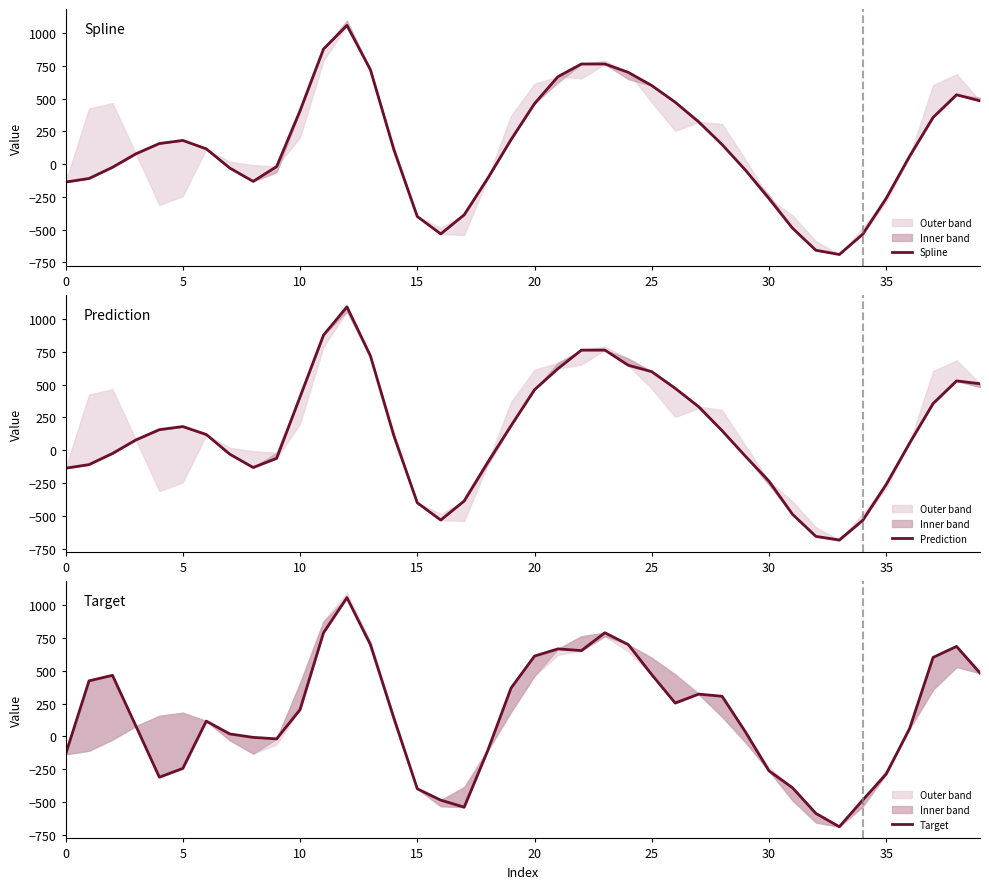

True or false: Prediction has more than 2 points higher than both neighbors.

True